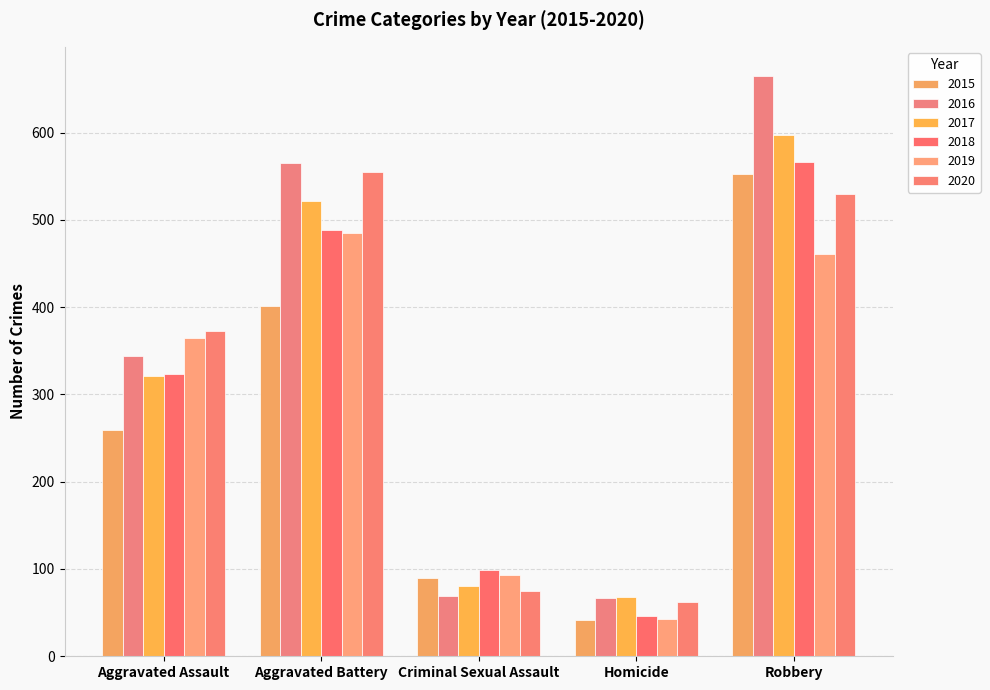

Which category has the lowest value in the 2020 series?

Homicide